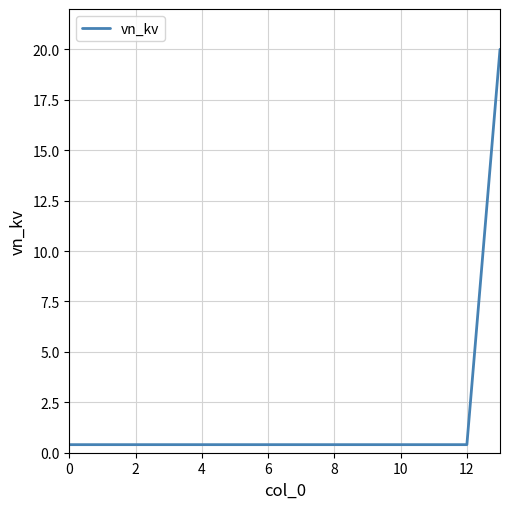

What is the maximum value shown in the chart?

20.0